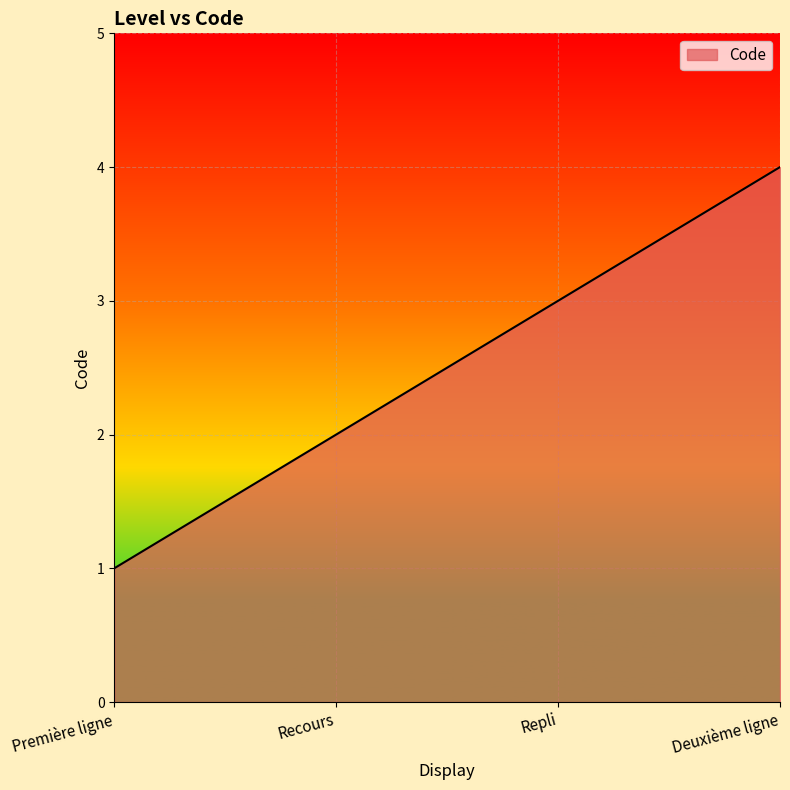

What is the ratio of the value at Recours to the value at Première ligne?

2.0